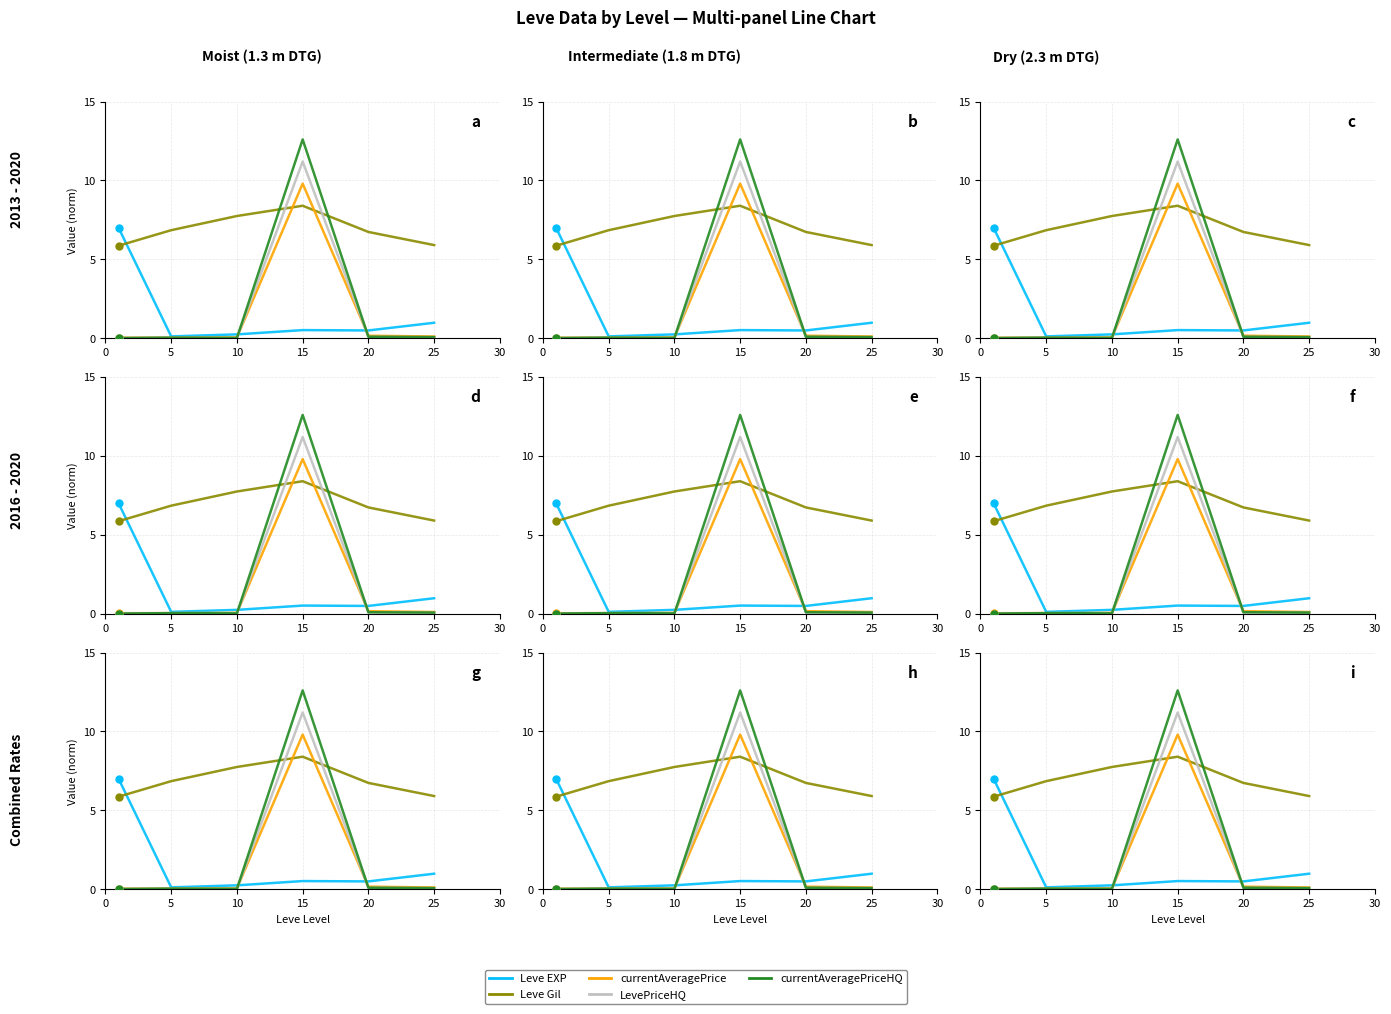

What is the sum of the Leve EXP values at 25 and 20?

1.5